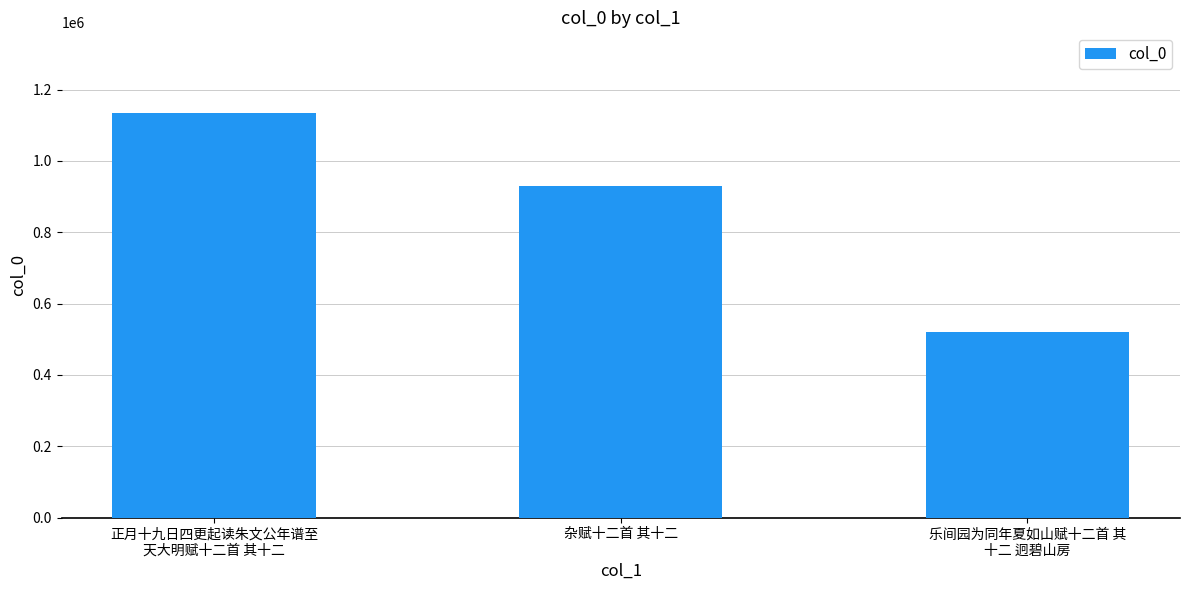

What is the value of the 1st bar from the left?

1133825